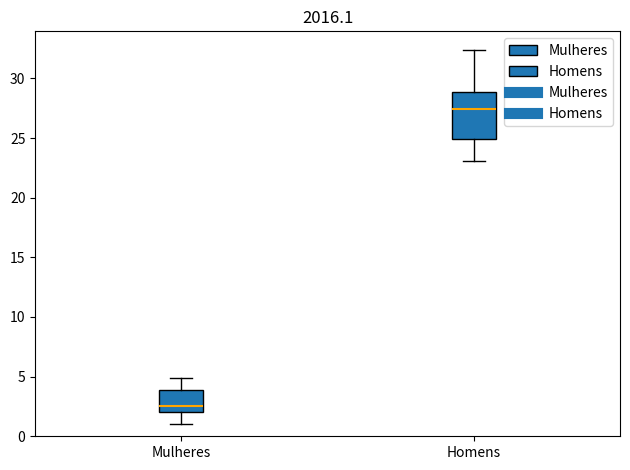

Which box has the highest median line?

Homens